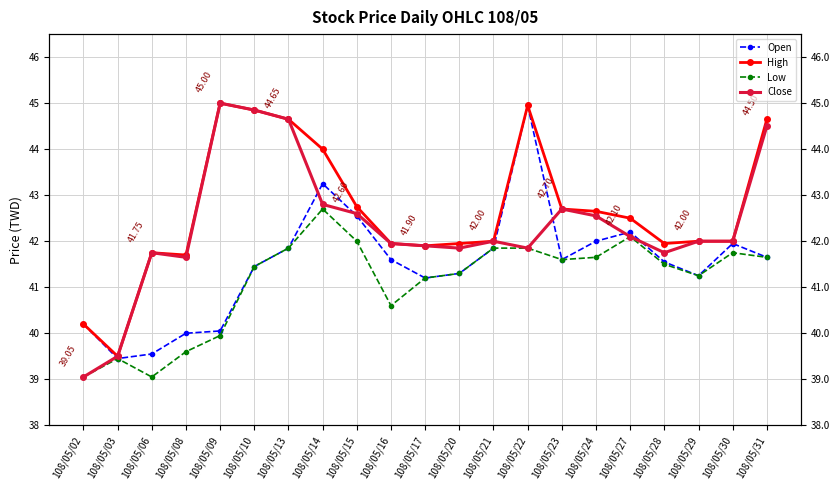

How many interior local valleys does the High series have?

4